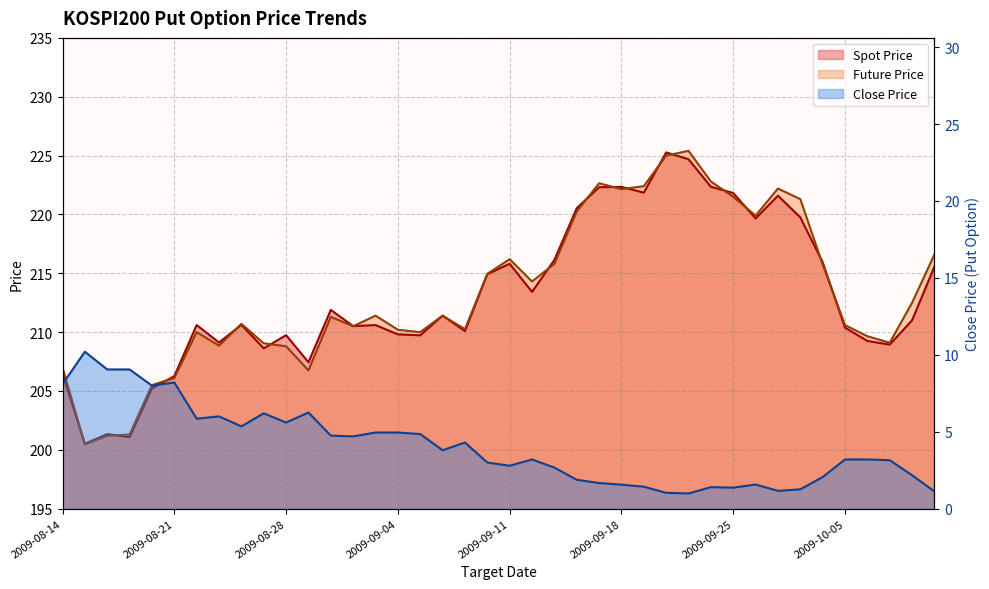

True or false: SPOT_PRICE and TDD_CLSPRC cross at least once.

False